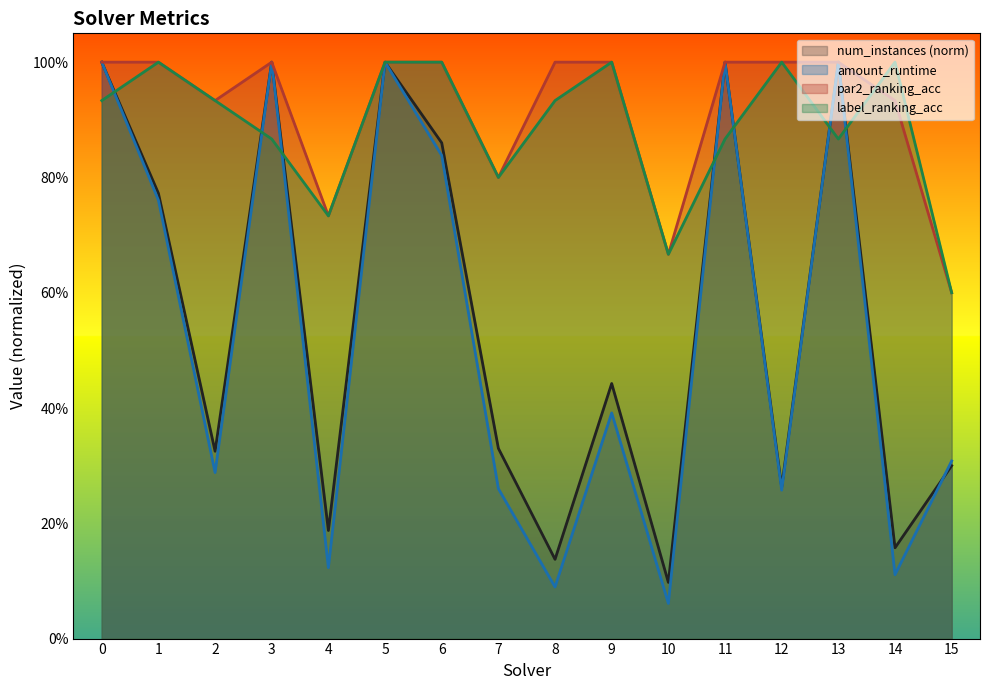

How many categories are shown in the chart?

16